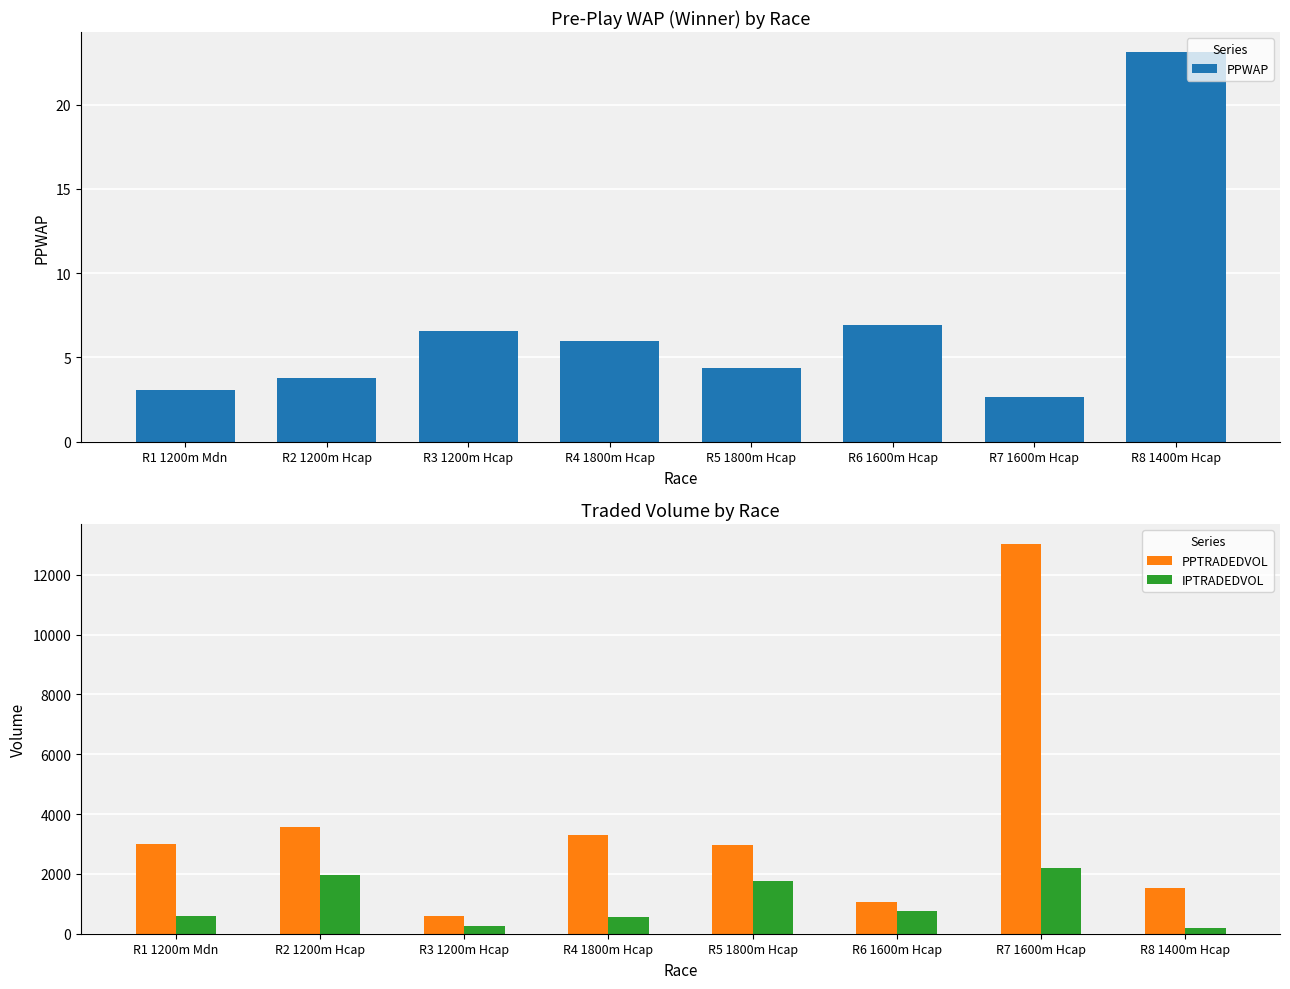

What is the smallest value displayed?

2.7